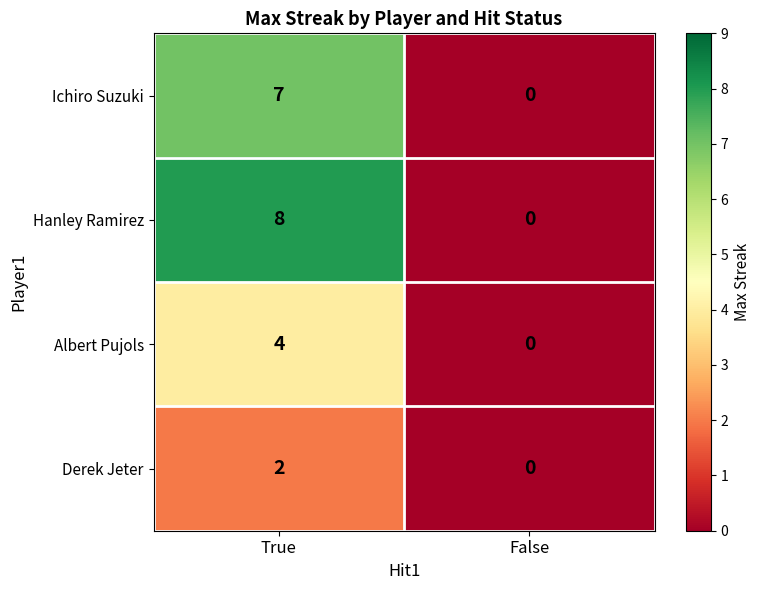

Rank the series at True from lowest to highest value.

Derek Jeter, Albert Pujols, Ichiro Suzuki, Hanley Ramirez